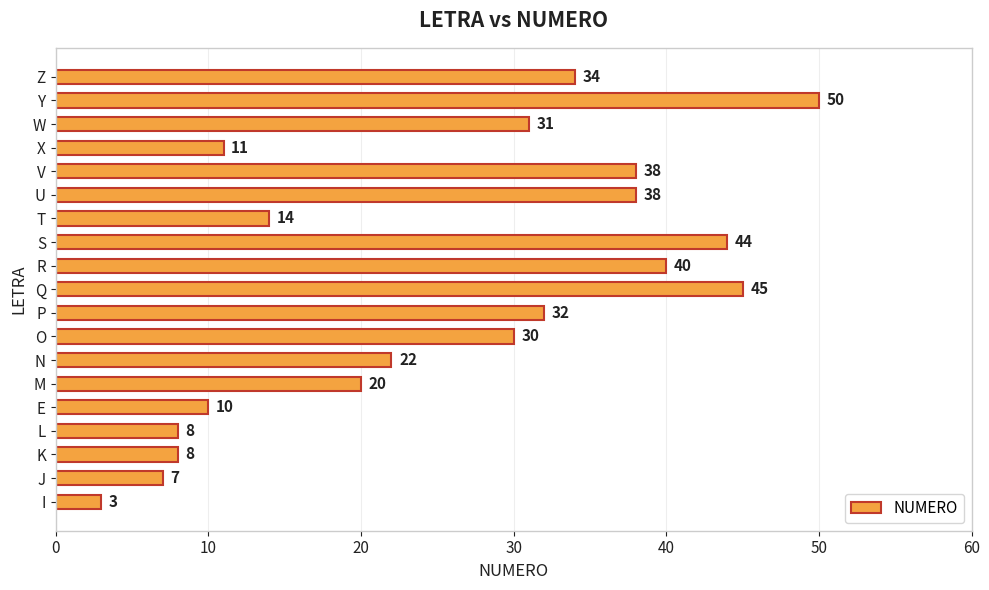

Reading bottom to top, list all the values displayed in this chart.

I=3	J=7	K=8	L=8	E=10	M=20	N=22	O=30	P=32	Q=45	R=40	S=44	T=14	U=38	V=38	X=11	W=31	Y=50	Z=34